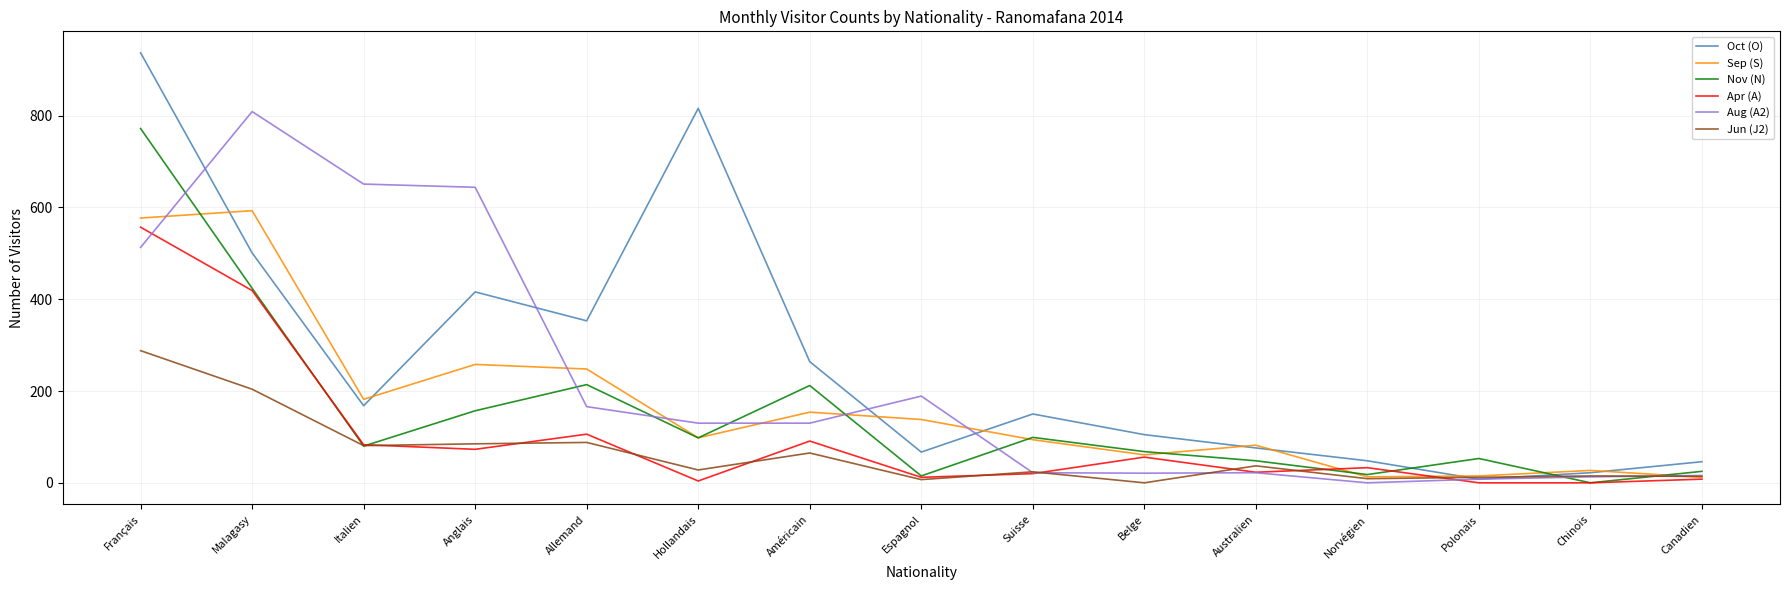

At which label does Aug (A2) reach its peak?

MaIagasy